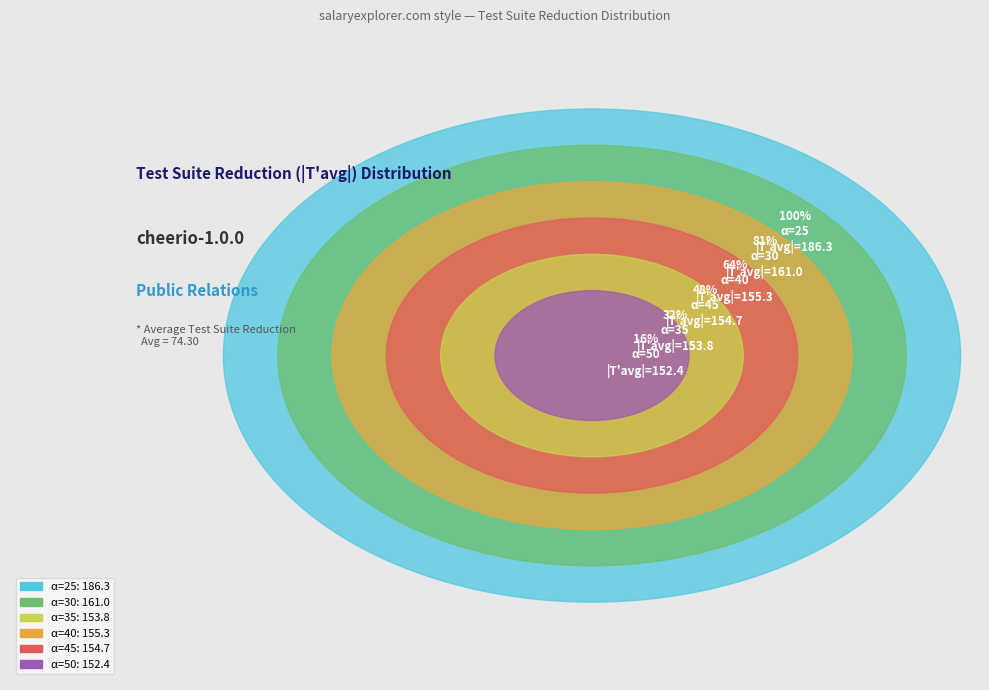

Does any single category account for the majority?

No